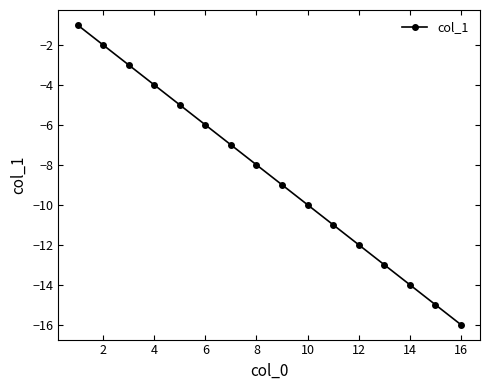

True or false: there are more than 2 points higher than both neighbors.

False